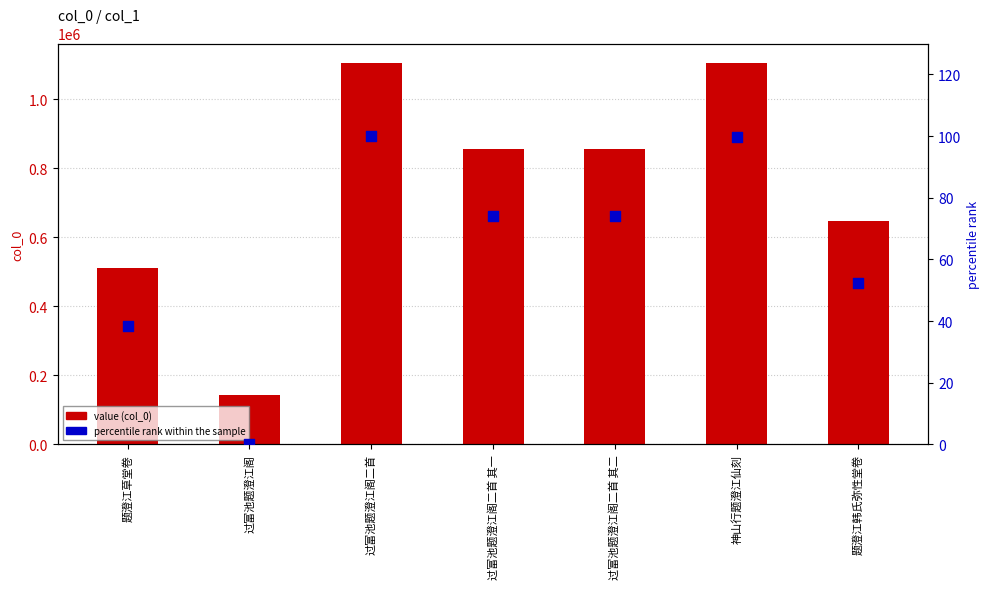

Which series has the widest spread of Y values?

value (col_0)